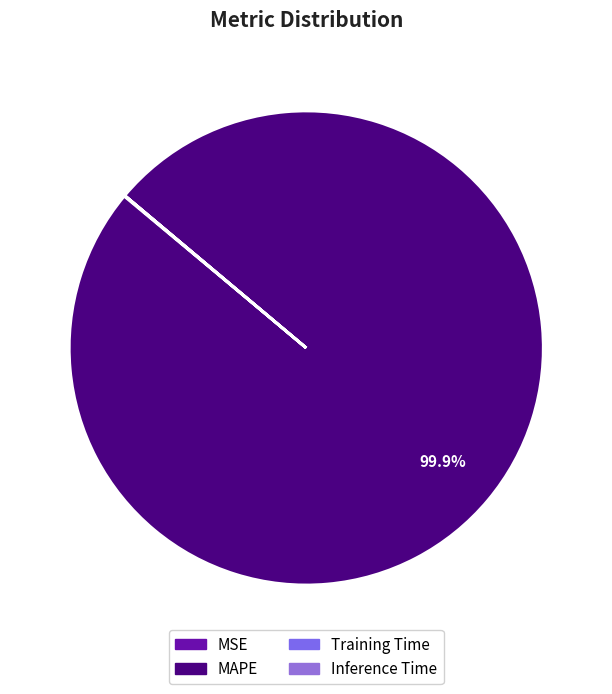

What is the majority slice?

MAPE